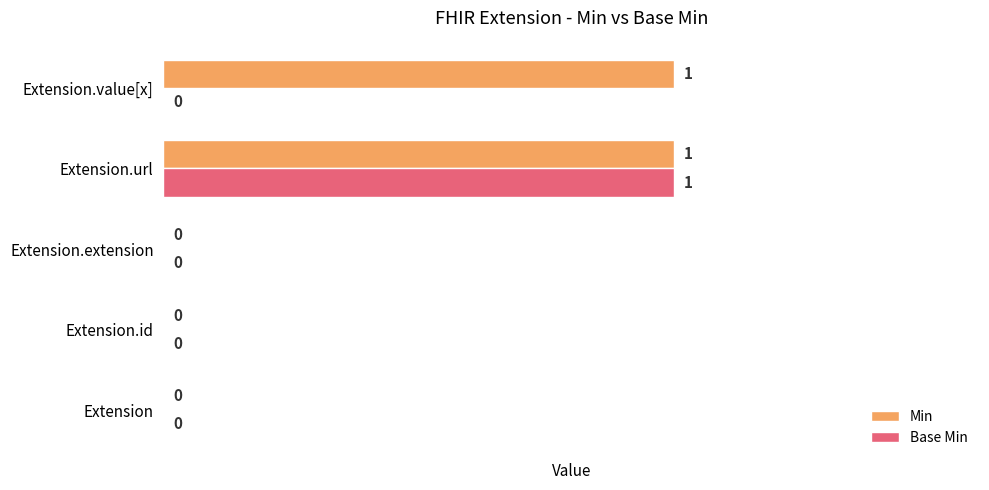

Which series has the largest total across all categories?

Min